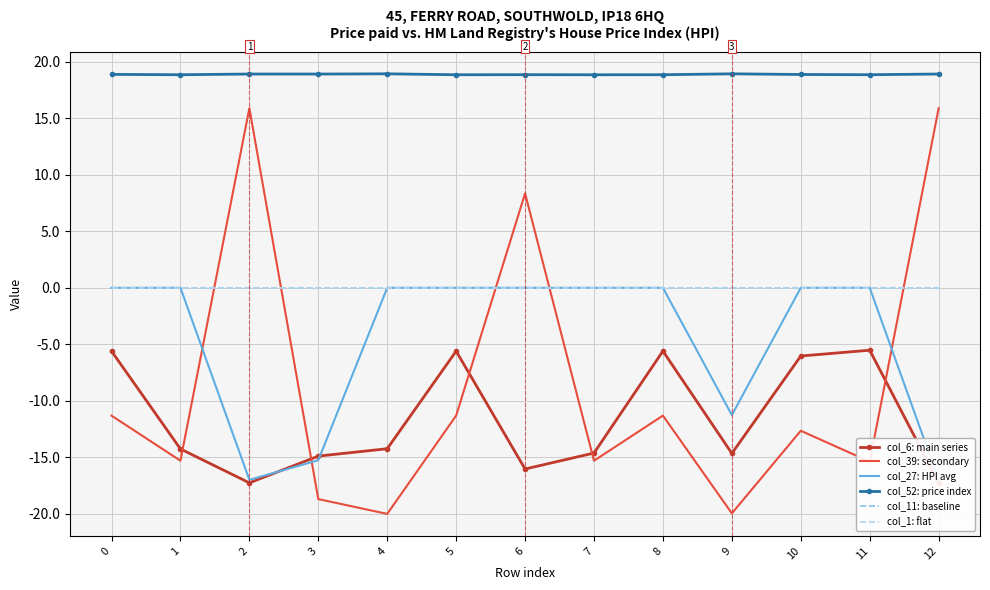

Rank the categories by col_1: flat value from lowest to highest.

0, 1, 2, 3, 4, 5, 6, 7, 8, 9, 10, 11, 12